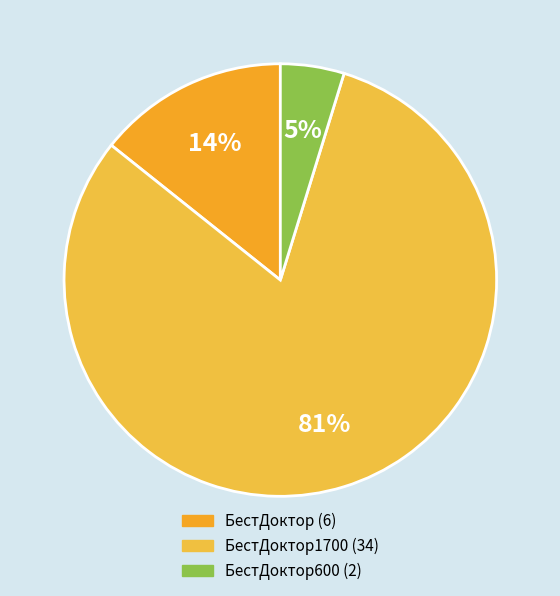

How many segments does this pie chart have?

3